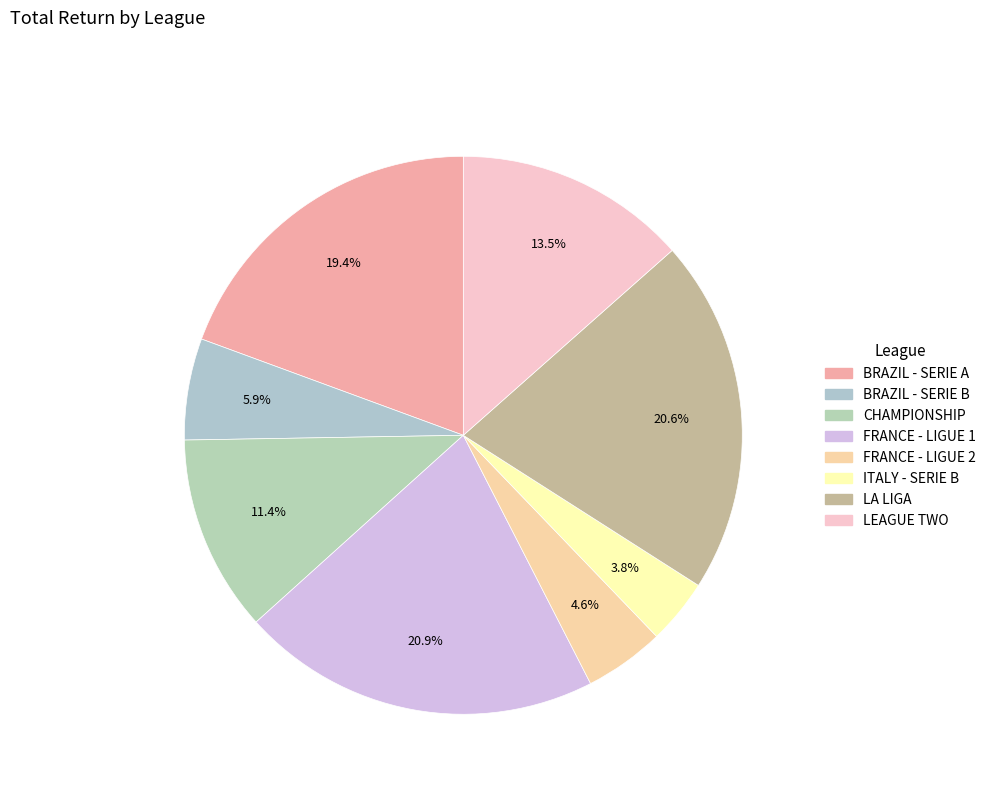

To the nearest percent, what portion does FRANCE - LIGUE 1 represent?

21%